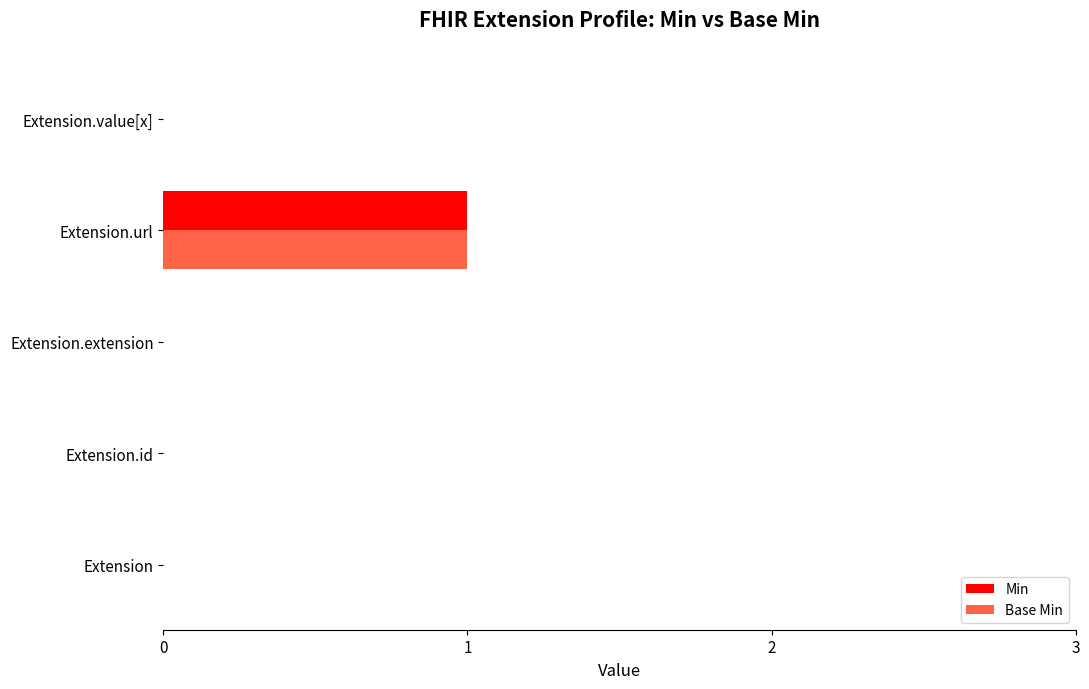

At which category is the sum across all series the highest?

Extension.url